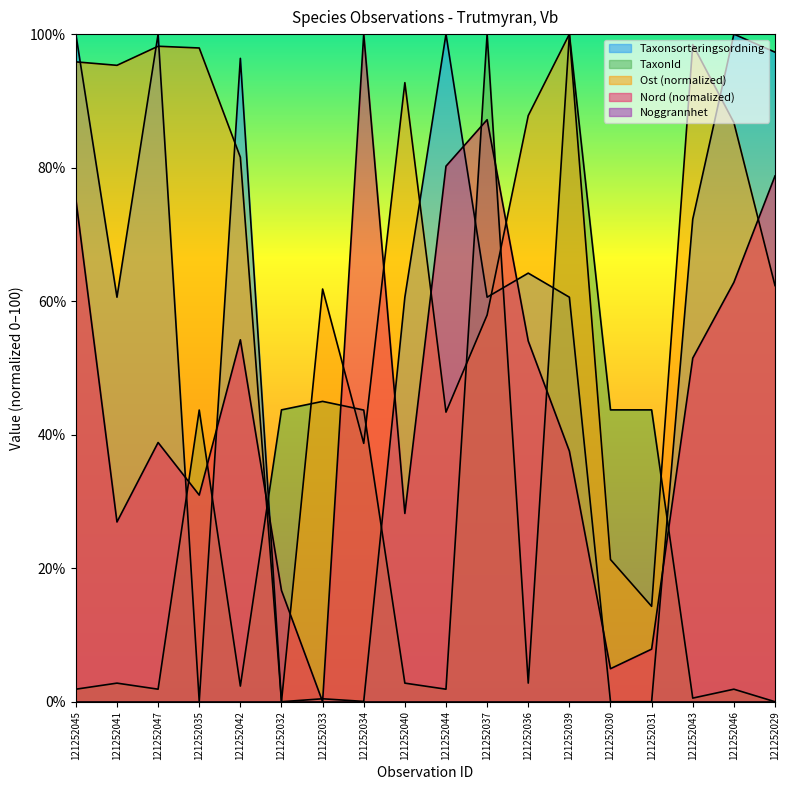

The value of Taxonsorteringsordning at 121252040 is 98.8. True or false?

False